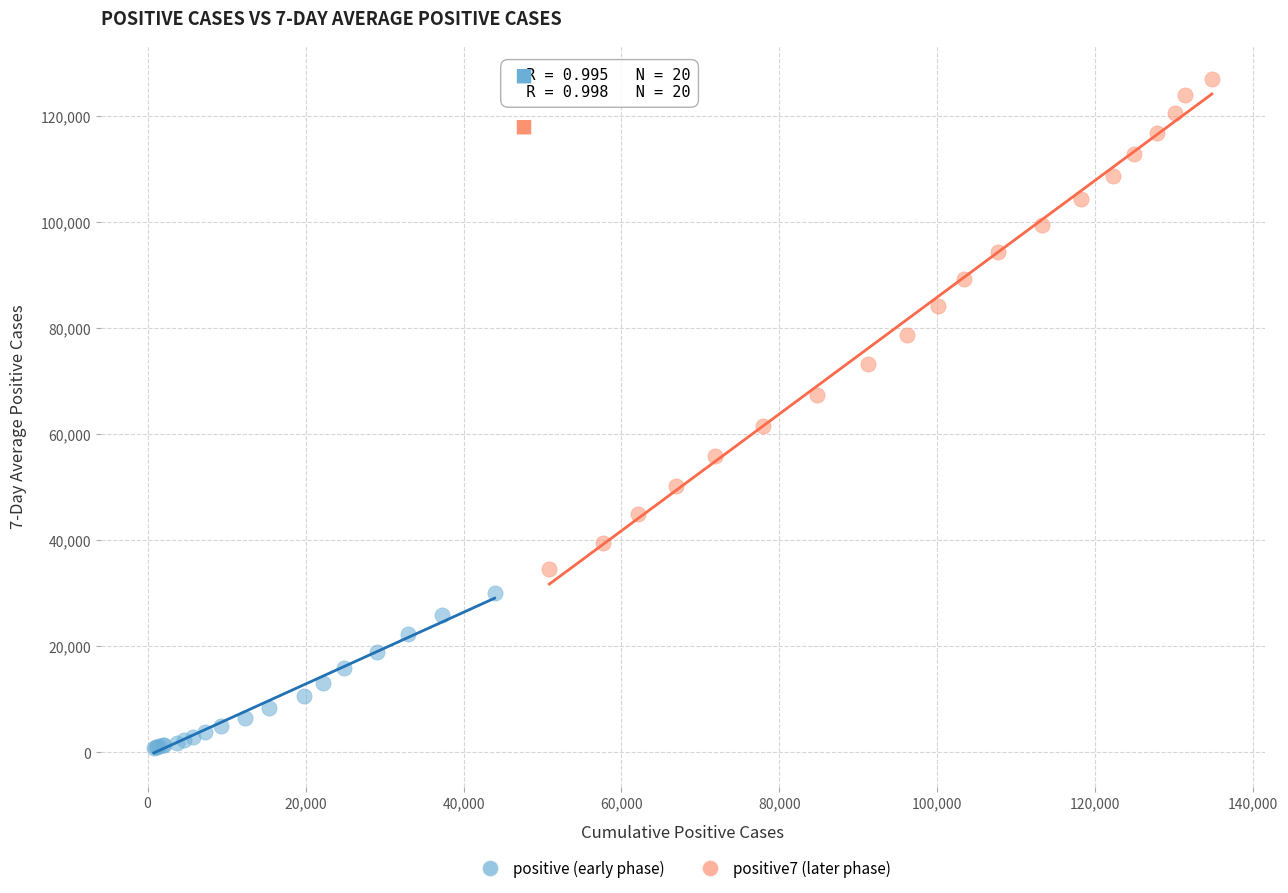

Which series has the widest spread of Y values?

positive7 (later phase)